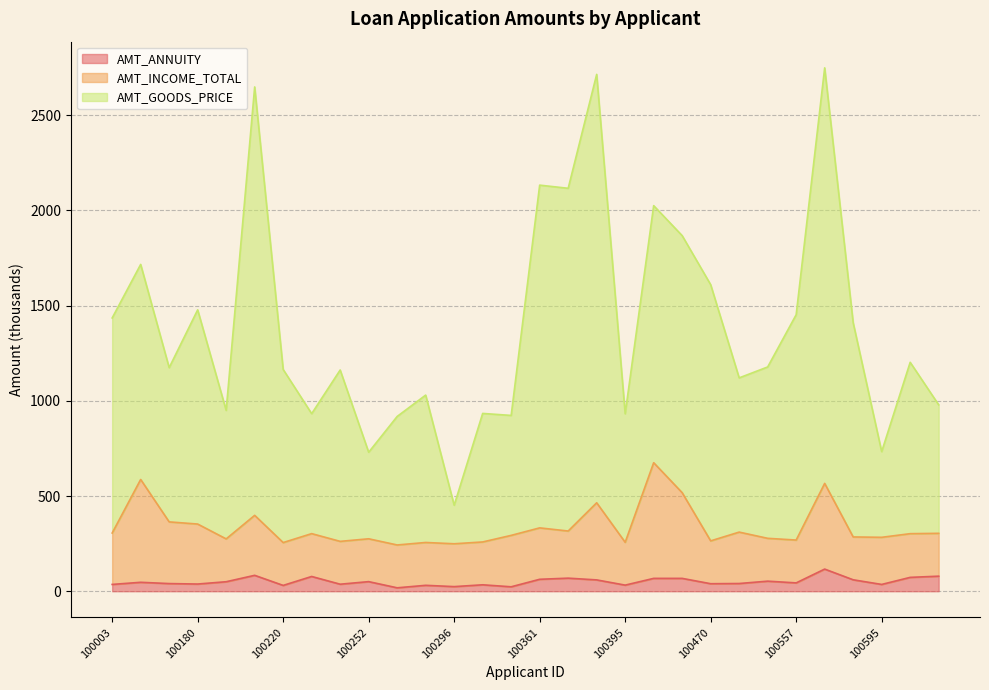

Is it true that AMT_ANNUITY equals 18.9 at 100361?

False